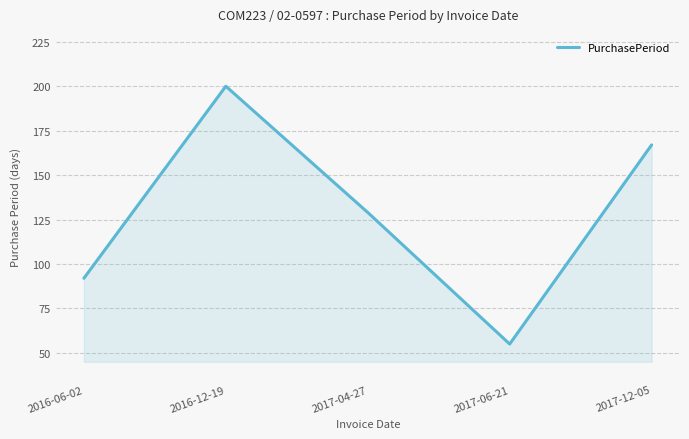

The chart shows a value of 200 at 2016-12-19. True or false?

True